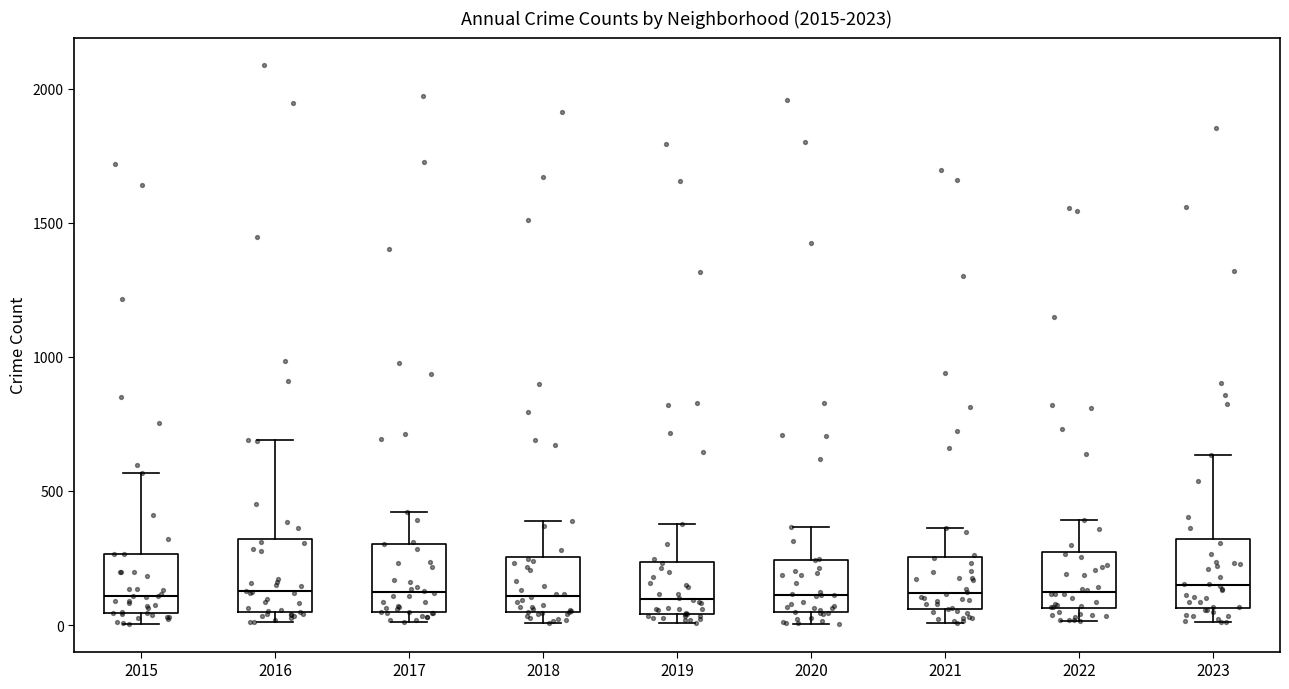

Where does the median line of the box at x = 2022 sit on the y-axis? The values are not printed on the chart, so give them approximately, as read against the axis.

100